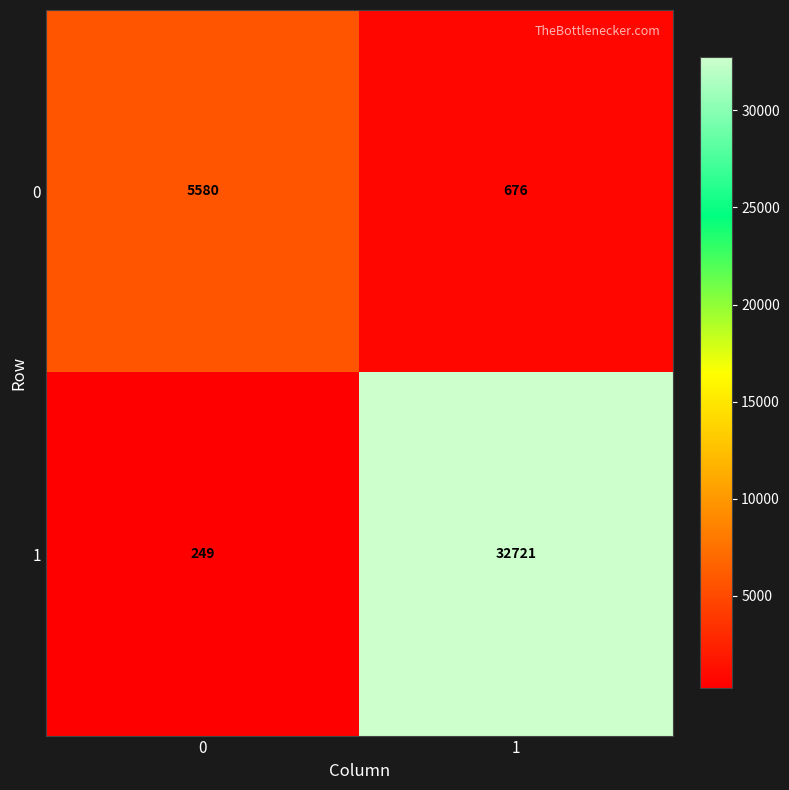

The 0 series shows 5580 at 0. True or false?

True